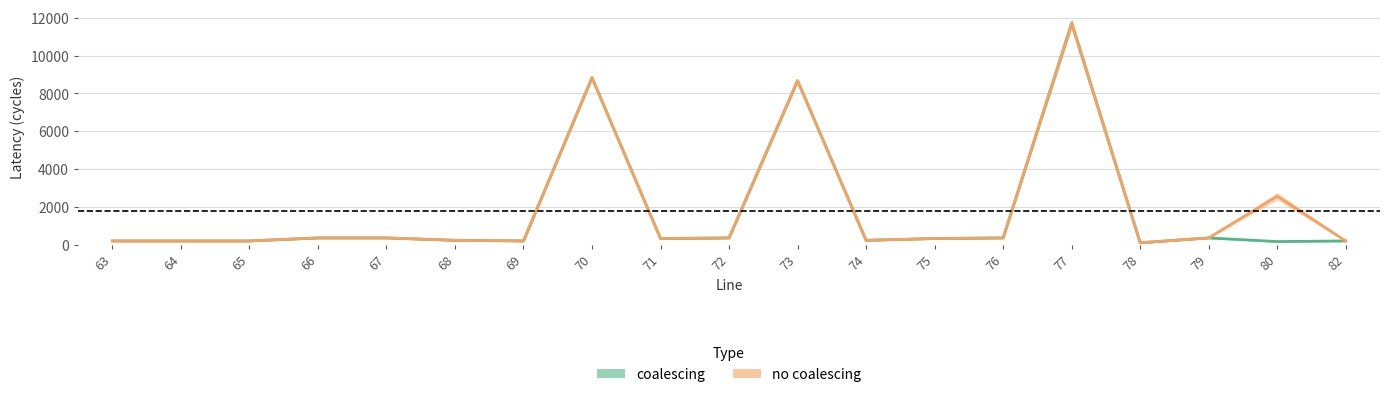

Which series has the widest spread of values?

coalescing_latency